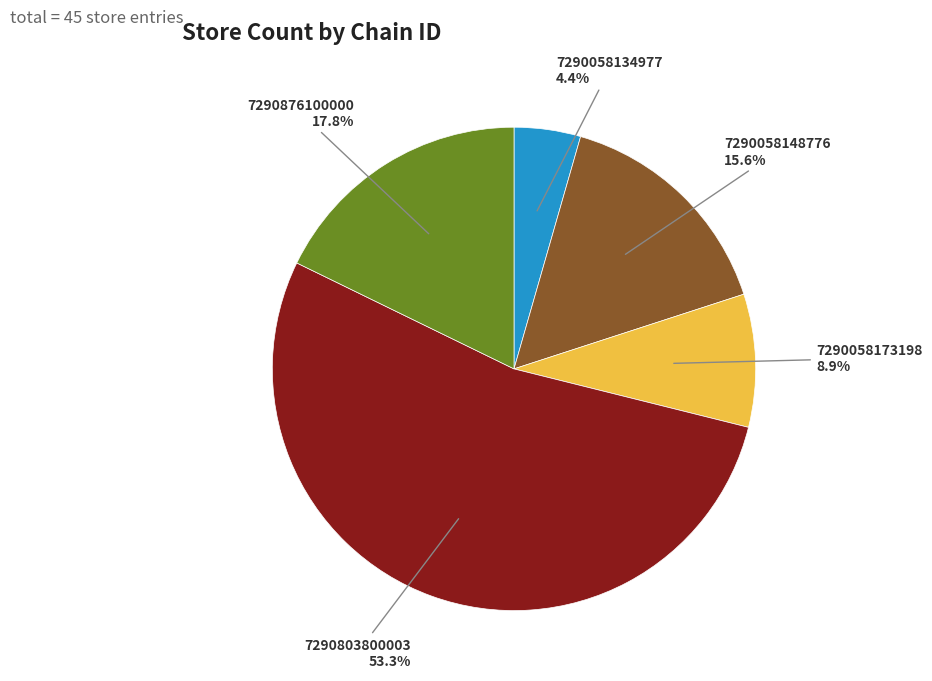

Which category has the smallest portion of the pie?

7290058134977